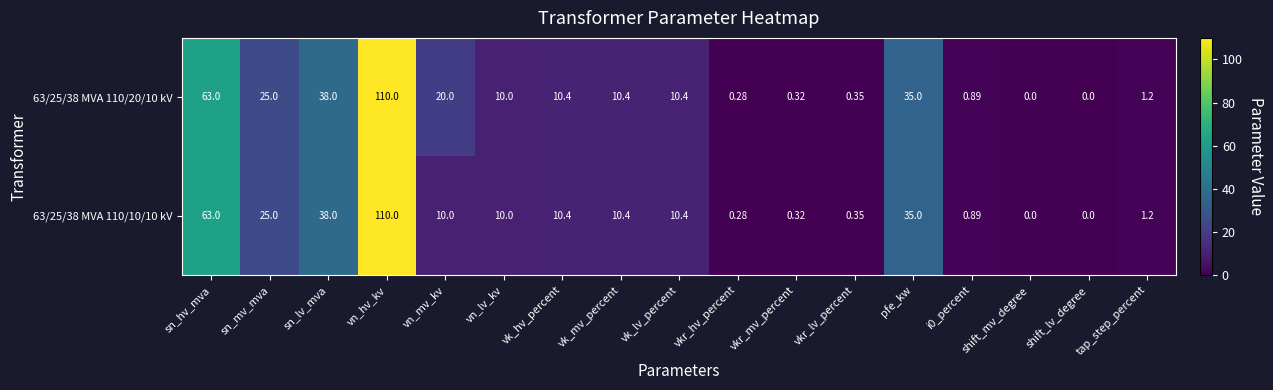

At which label does 63/25/38 MVA 110/20/10 kV reach its peak?

vn_hv_kv